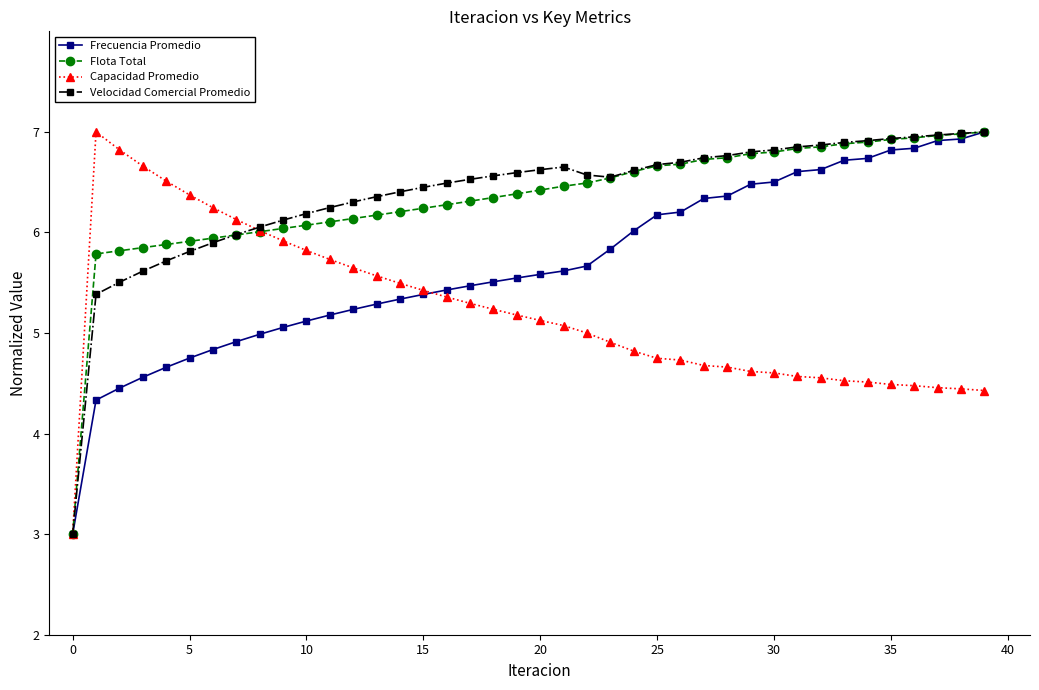

What is the value of the Frecuencia Promedio point at the 3rd from the left?

4.5